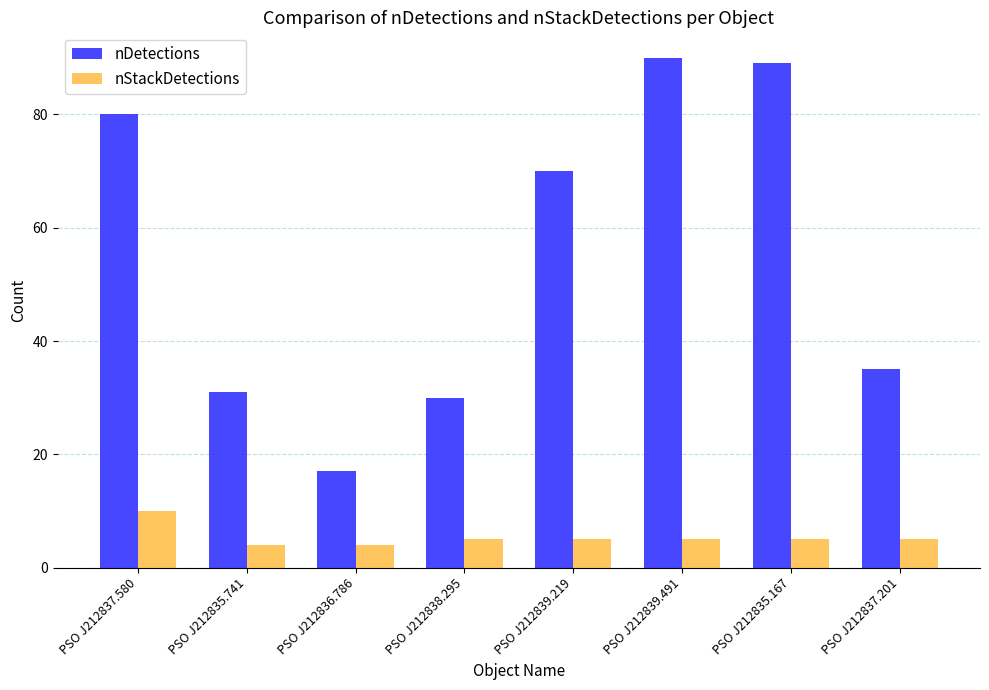

Which category has the lowest value in the nDetections series?

PSO J212836.786